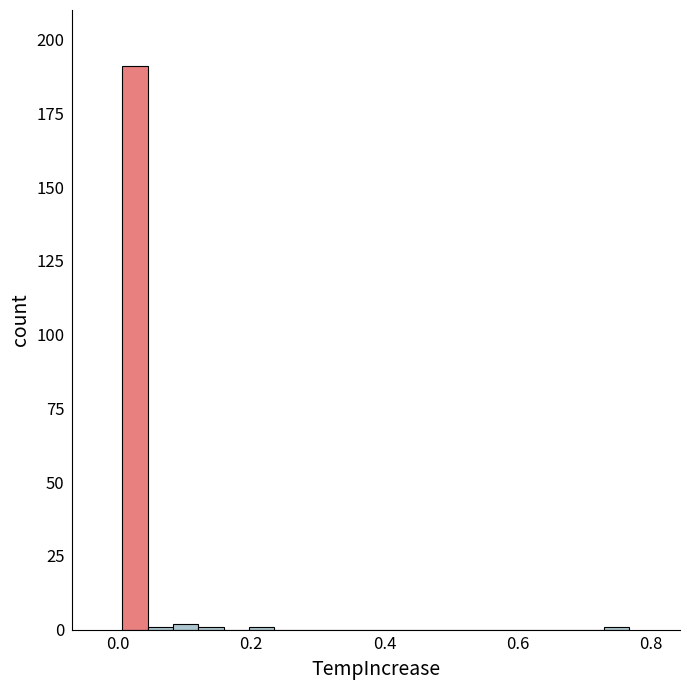

Read against the x-axis, roughly where is the centre of the tallest bar?

0.02